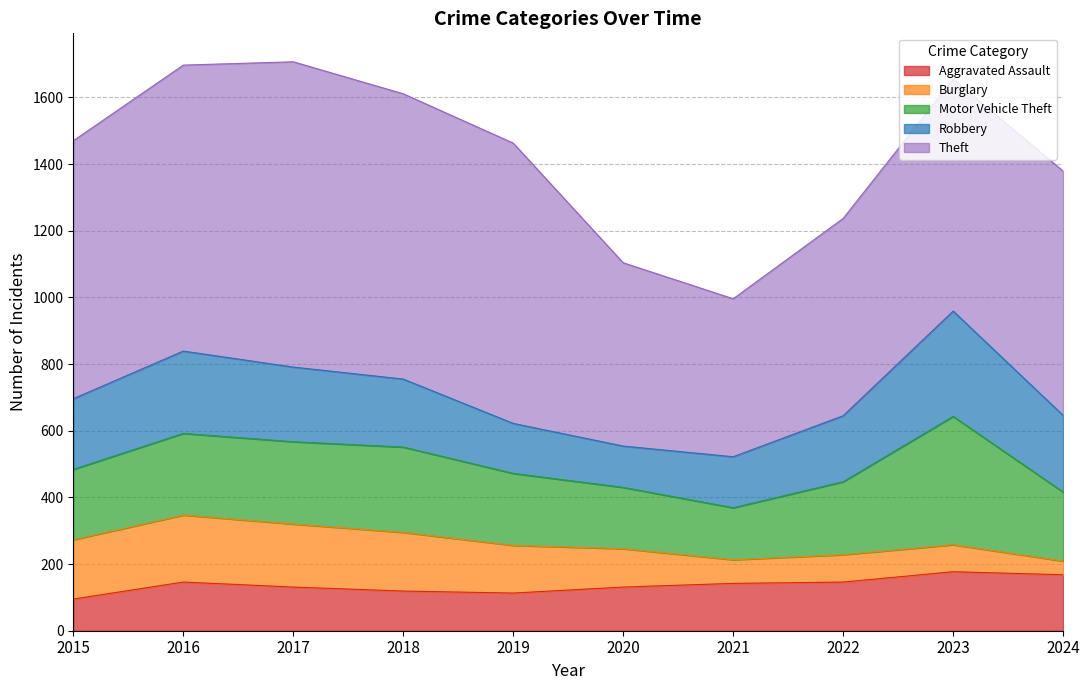

Where do Burglary and Aggravated Assault first cross each other?

2019 and 2020